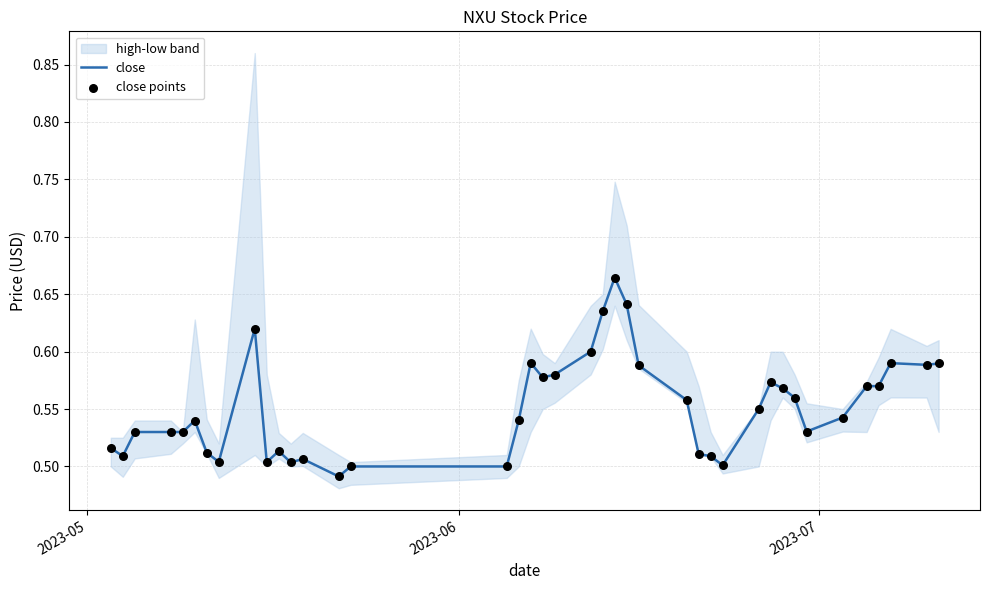

Is the value of close at 37 greater than the value of close points at 7?

Yes